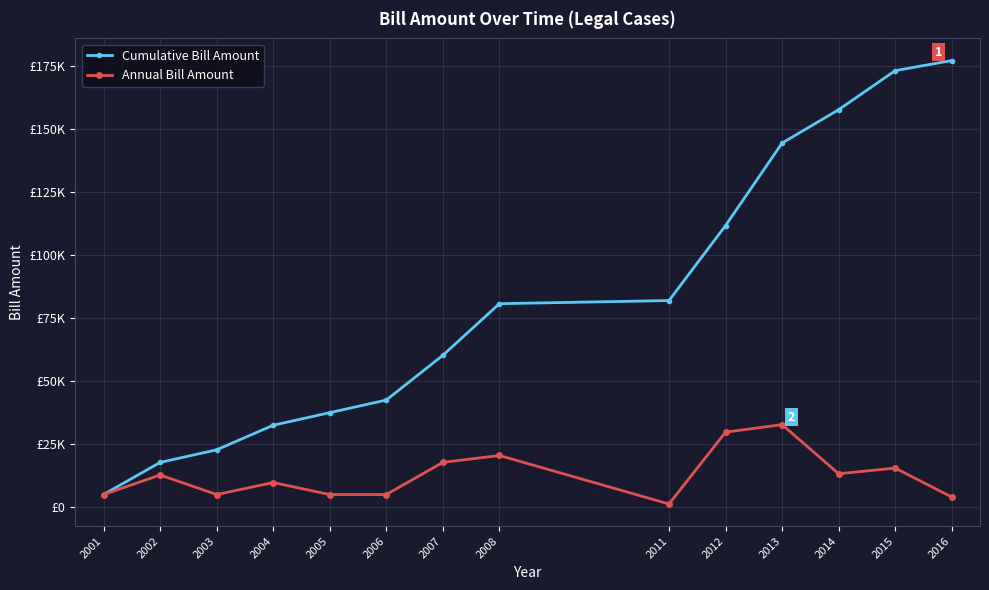

Reading left to right, list all the values displayed in this chart.

Cumulative Bill Amount: 5000	17750	22750	32500	37500	42500	60250	80750	82000	111750	144500	157750	173250	177250
Annual Bill Amount: 5000	12750	5000	9750	5000	5000	17750	20500	1250	29750	32750	13250	15500	4000